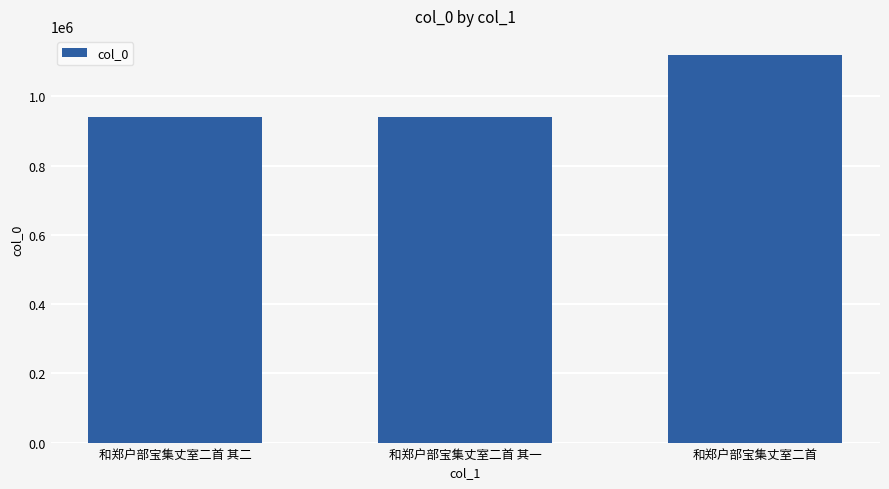

What is the label of the 2nd bar from the left?

和郑户部宝集丈室二首 其一